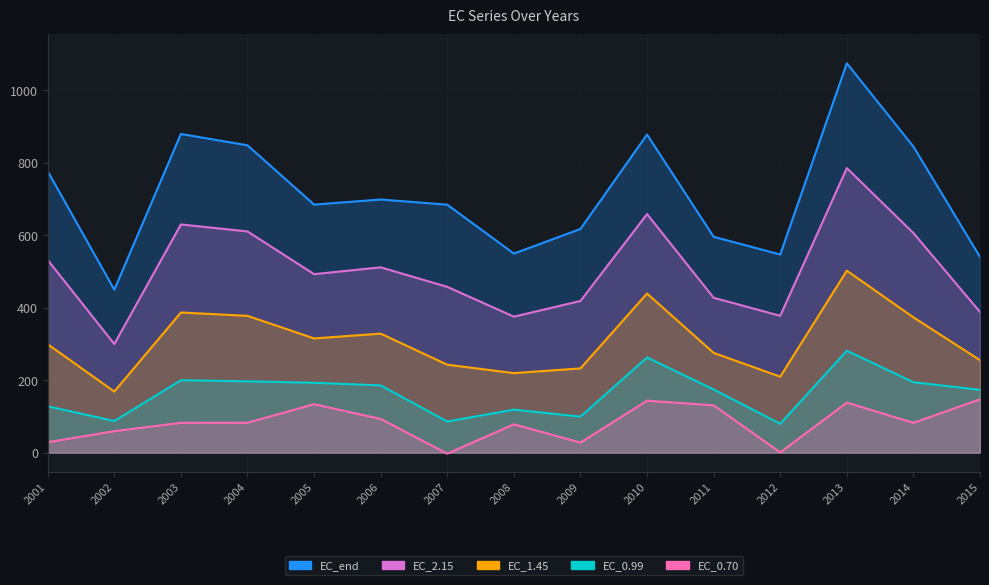

True or false: EC_2.15 and EC_0.99 cross at least once.

False